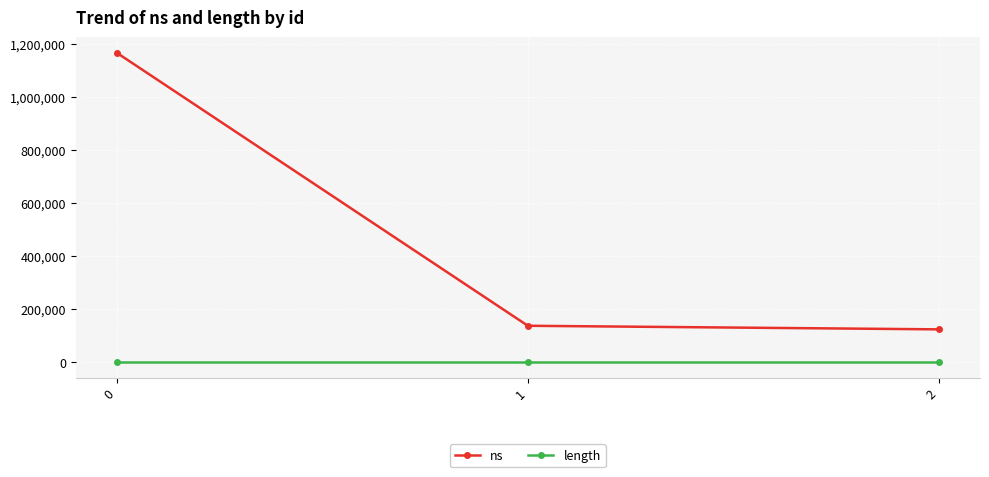

Reading left to right, list all the values displayed in this chart.

ns: 1166900	138100	124600
length: 3	3	3